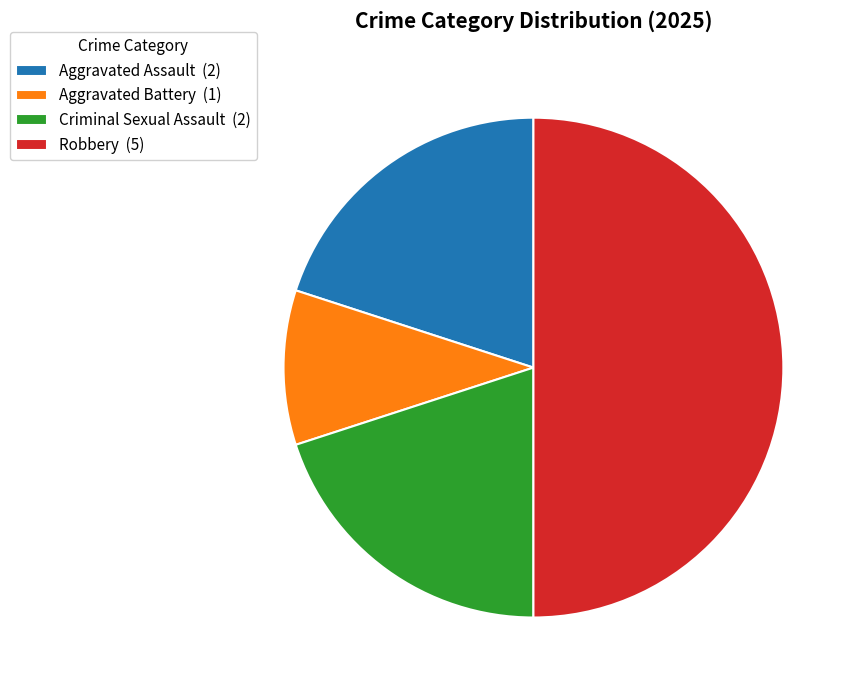

Is it true that Robbery is 50% of the pie?

True